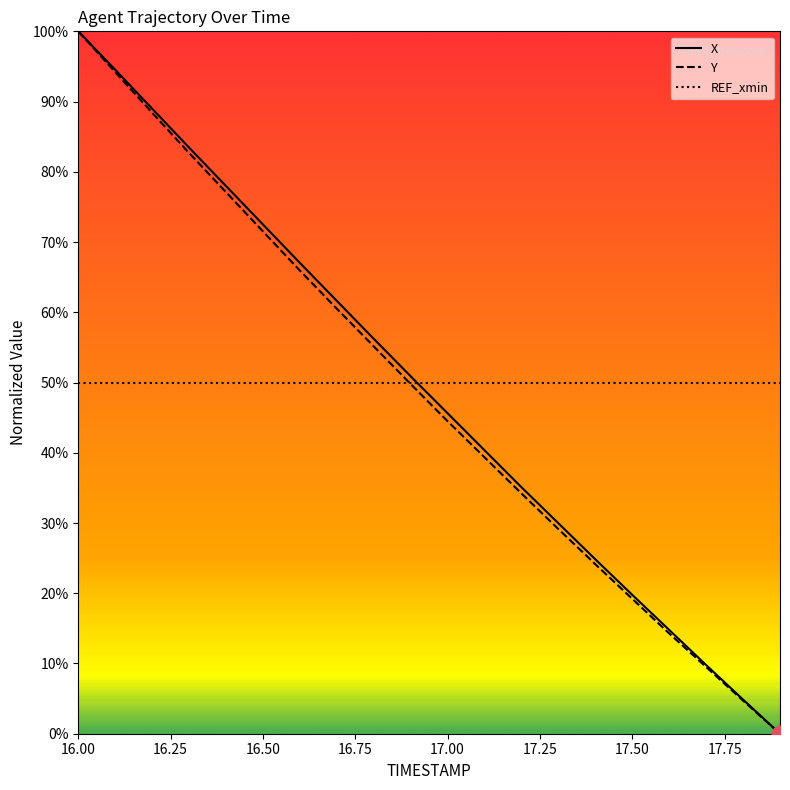

Rank the series by their maximum value, from highest to lowest.

X, Y, REF_xmin